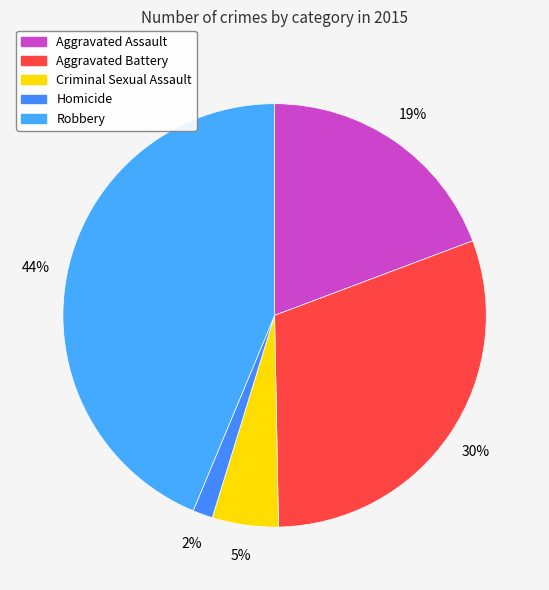

What percentage is the Aggravated Assault slice, to the nearest percent?

19%